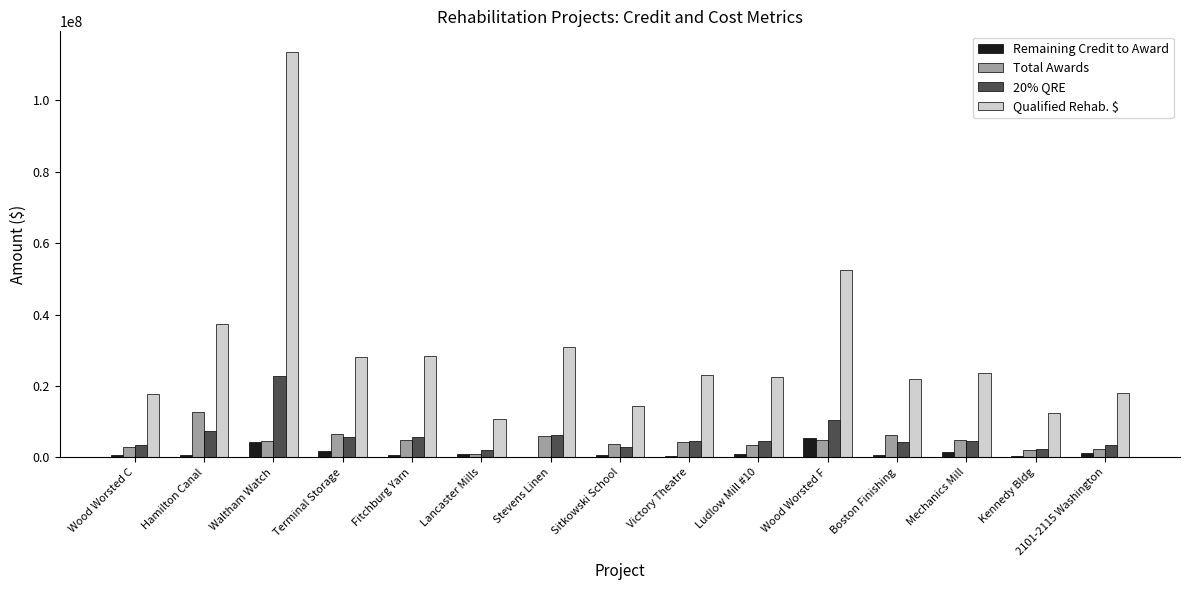

What are all the series names shown in the legend?

Remaining Credit to Award, Total Awards, 20% QRE, Qualified Rehab. $